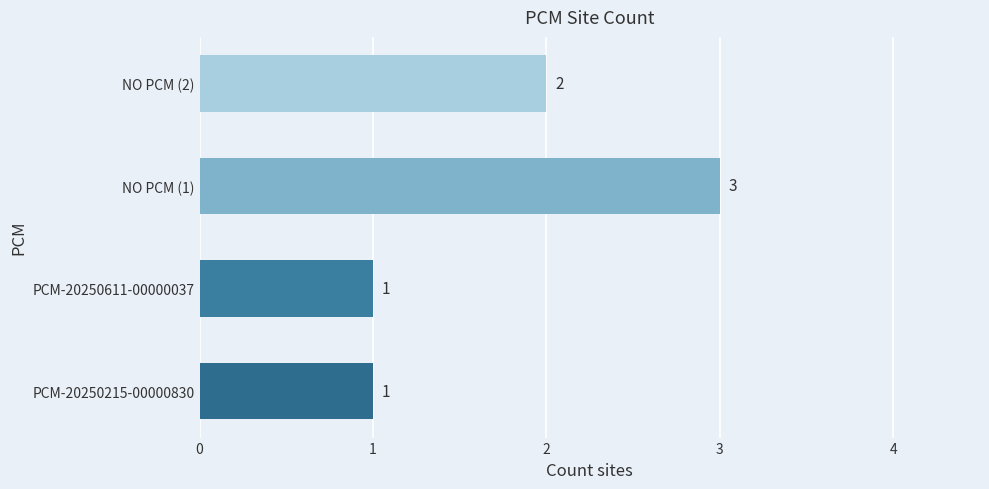

What is the average value?

2